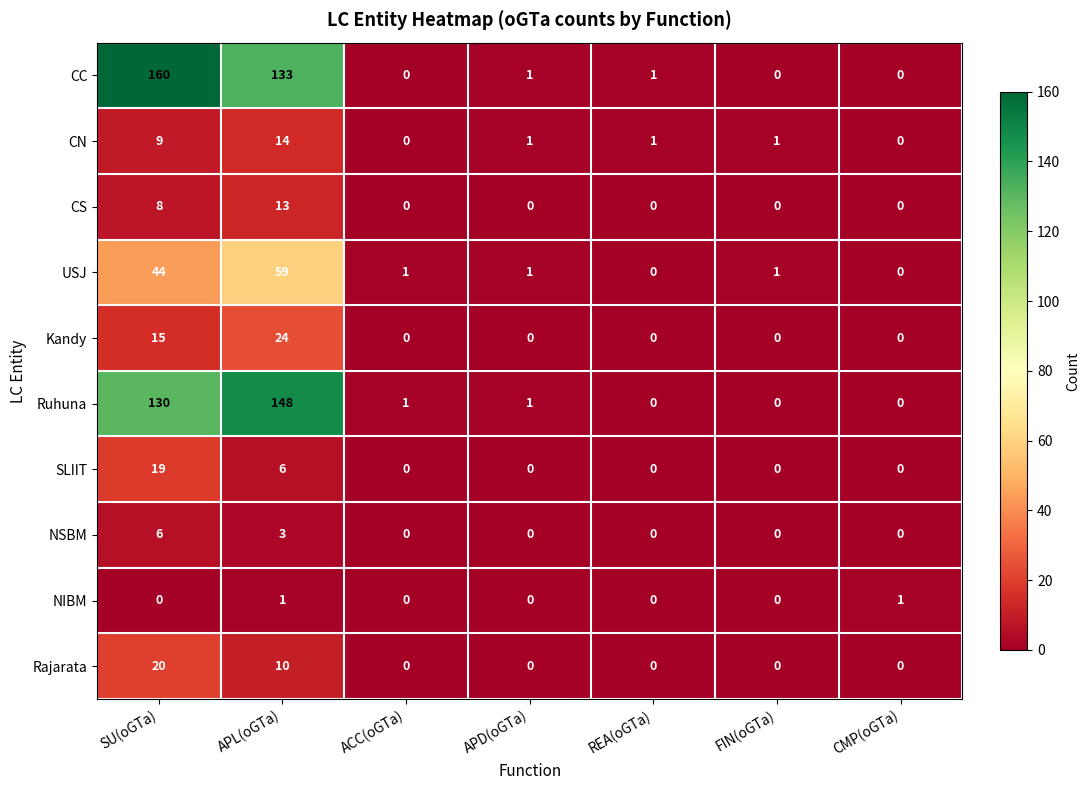

What is the sum of the CS values at ACC(oGTa) and APL(oGTa)?

13